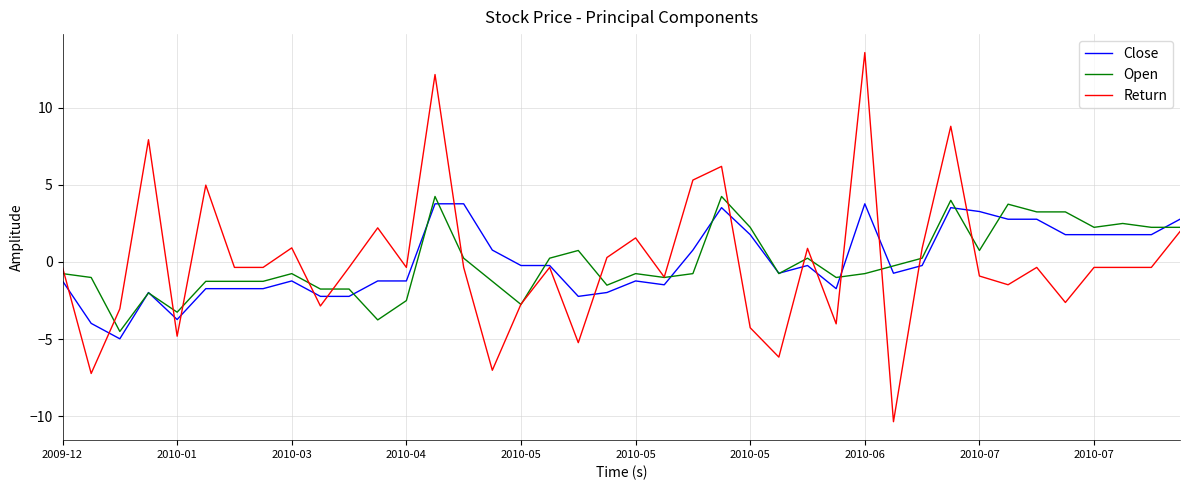

What is the maximum value for Open?

4.2